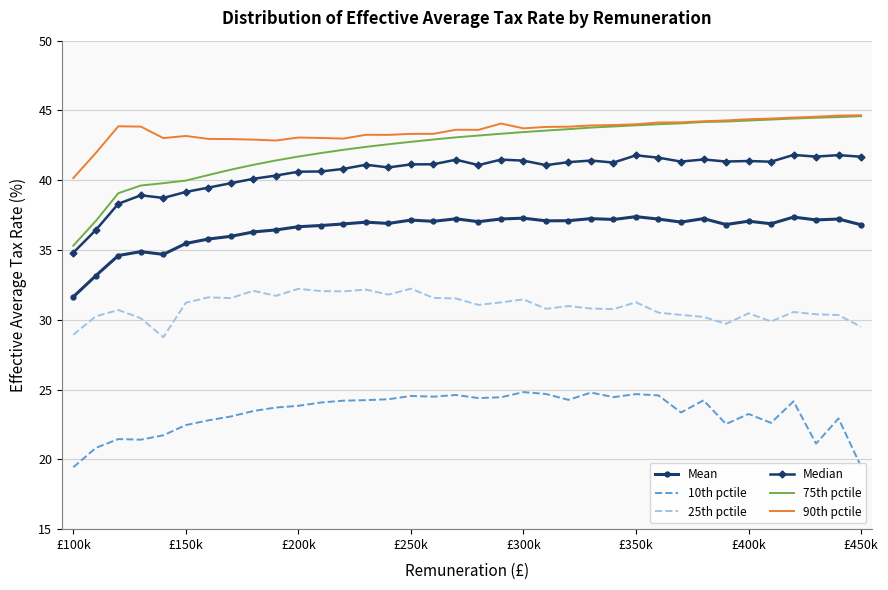

Which series has the widest spread of values?

75th pctile